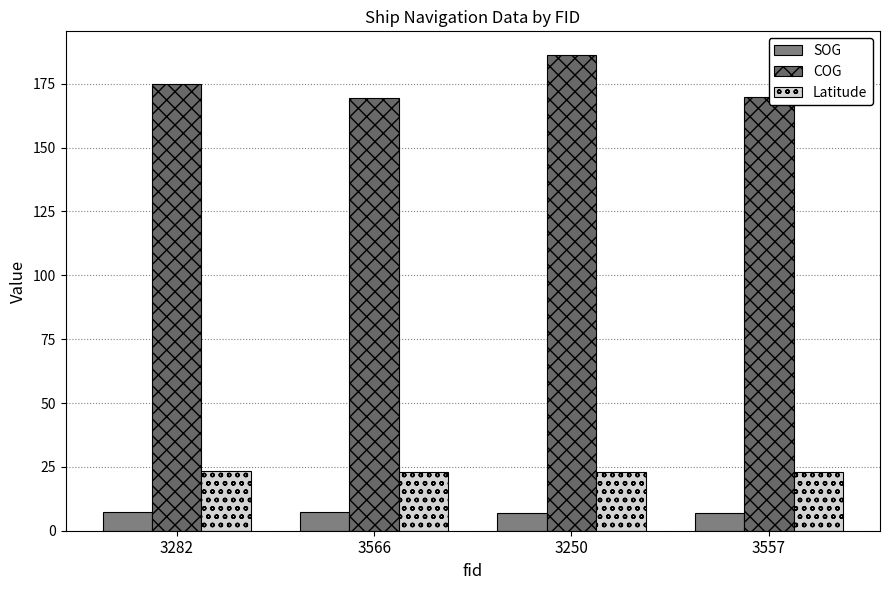

The value of COG at 3282 is 174.9. True or false?

True